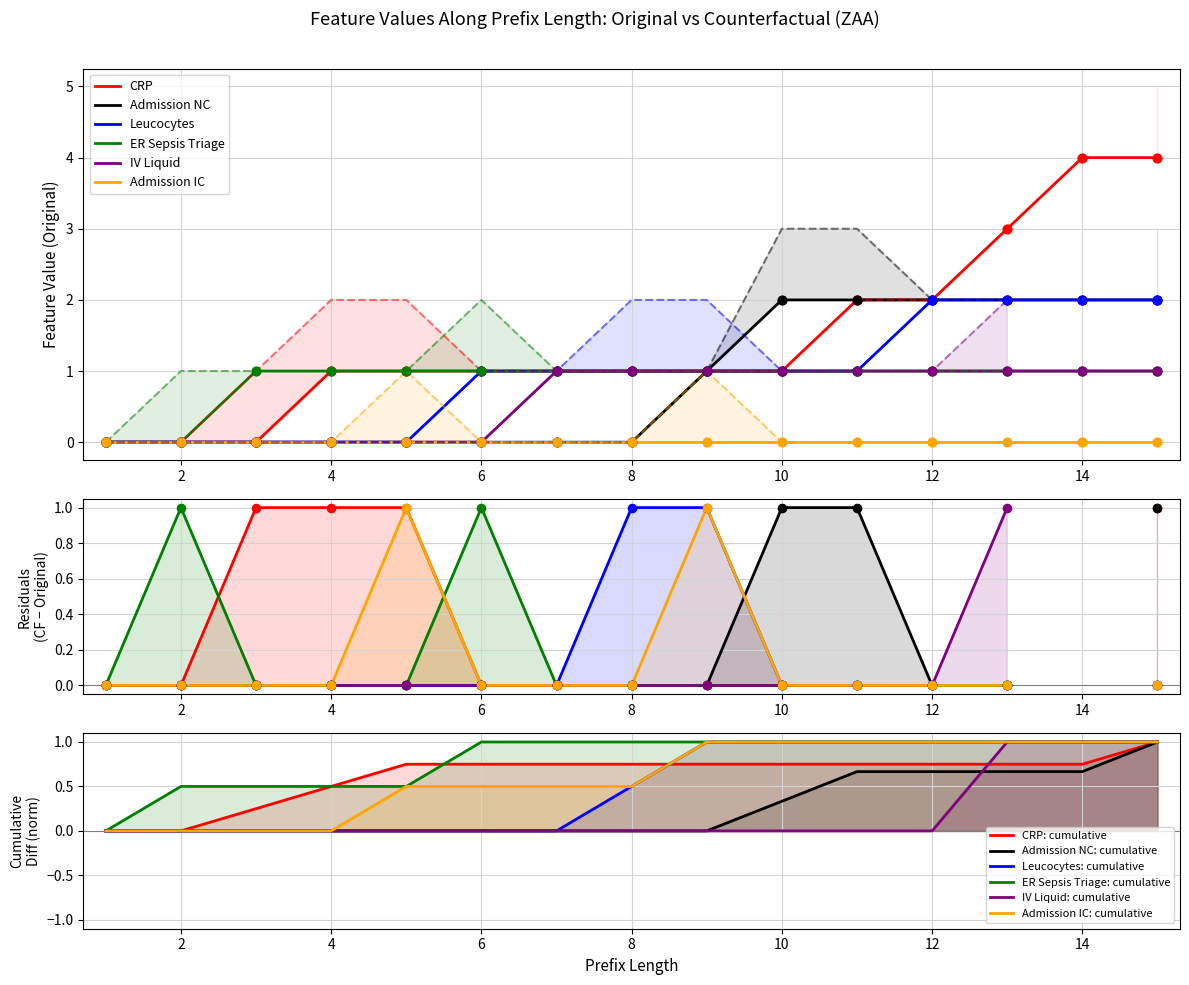

Which series reaches the minimum Y coordinate?

CRP